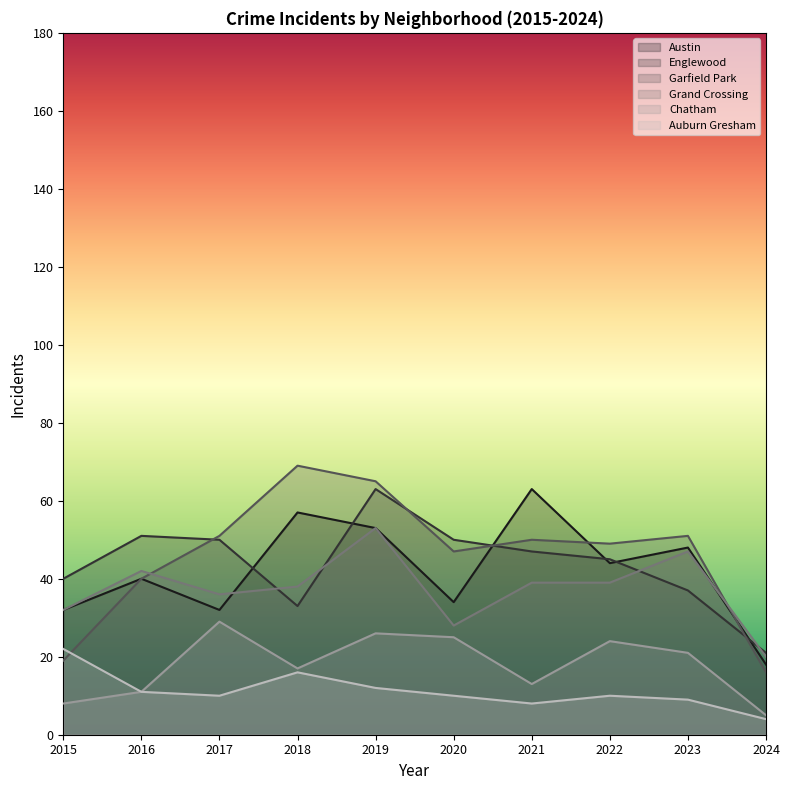

What is the sum of the Chatham values at 2021 and 2019?

39